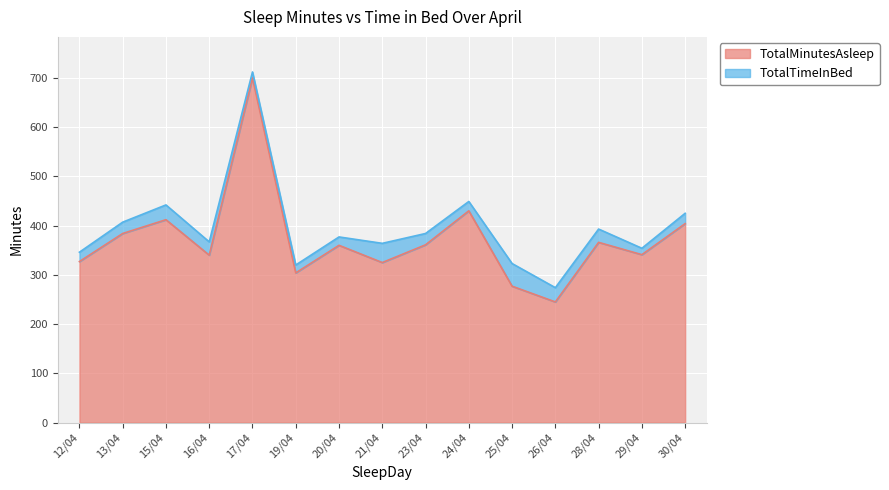

What is the label of the 13th point from the right?

15/04